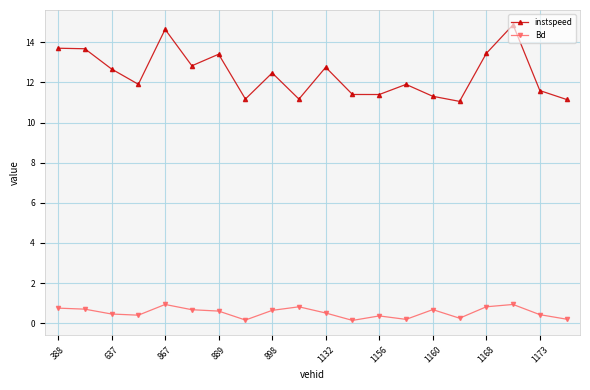

List the series in order of their overall mean, highest first.

instspeed, Bd